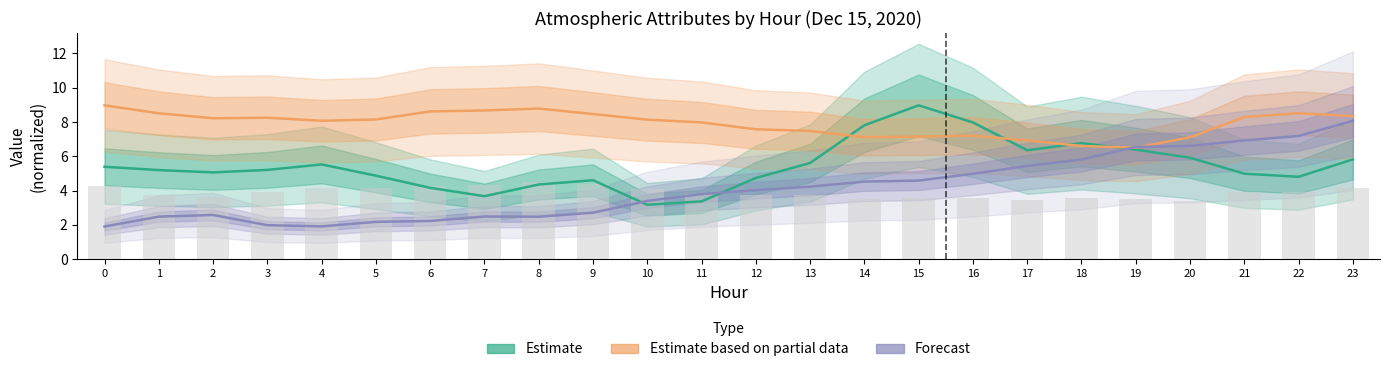

Reading right to left, transcribe all the data shown in this chart.

Estimate: 5.8	4.8	5.0	5.9	6.4	6.8	6.4	8.0	9.0	7.8	5.6	4.7	3.4	3.2	4.6	4.4	3.7	4.2	4.9	5.5	5.2	5.1	5.2	5.4
Estimate based on partial data: 8.3	8.5	8.3	7.1	6.5	6.6	6.9	7.2	7.2	7.1	7.5	7.6	8.0	8.1	8.5	8.8	8.7	8.6	8.1	8.1	8.3	8.2	8.5	9.0
Forecast: 8.1	7.2	6.9	6.6	6.5	5.8	5.4	5.0	4.6	4.5	4.2	4.0	3.8	3.4	2.7	2.5	2.5	2.2	2.2	1.9	2.0	2.6	2.5	1.9